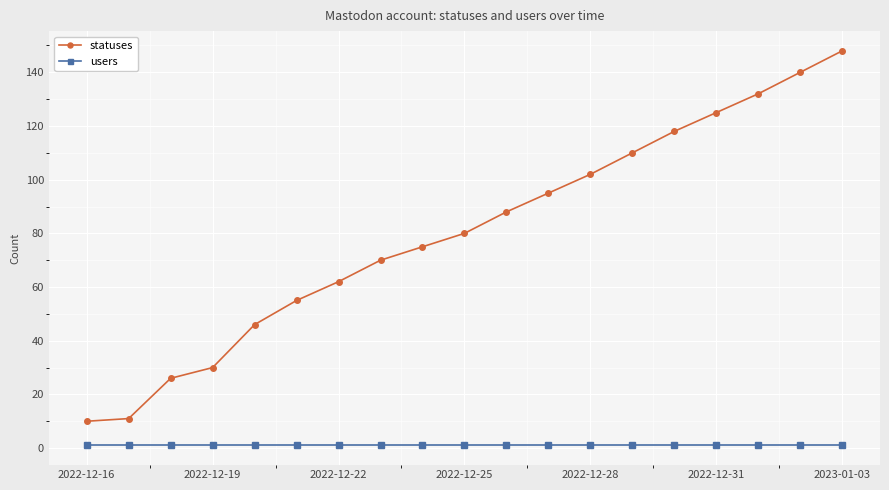

Which series has the largest total across all categories?

statuses